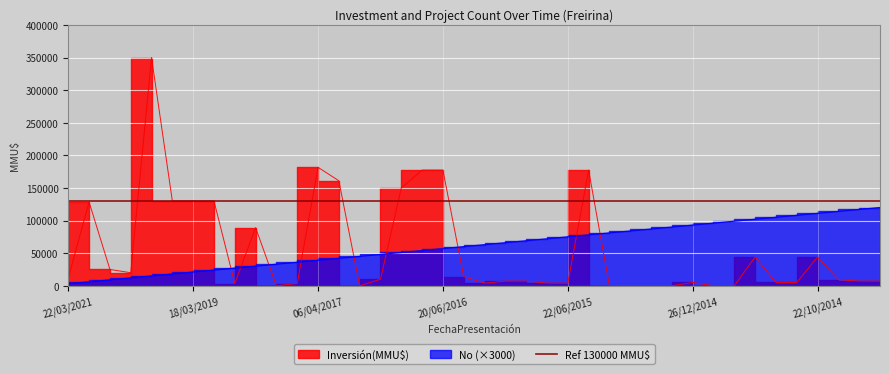

What is the maximum value shown in the chart?

350000